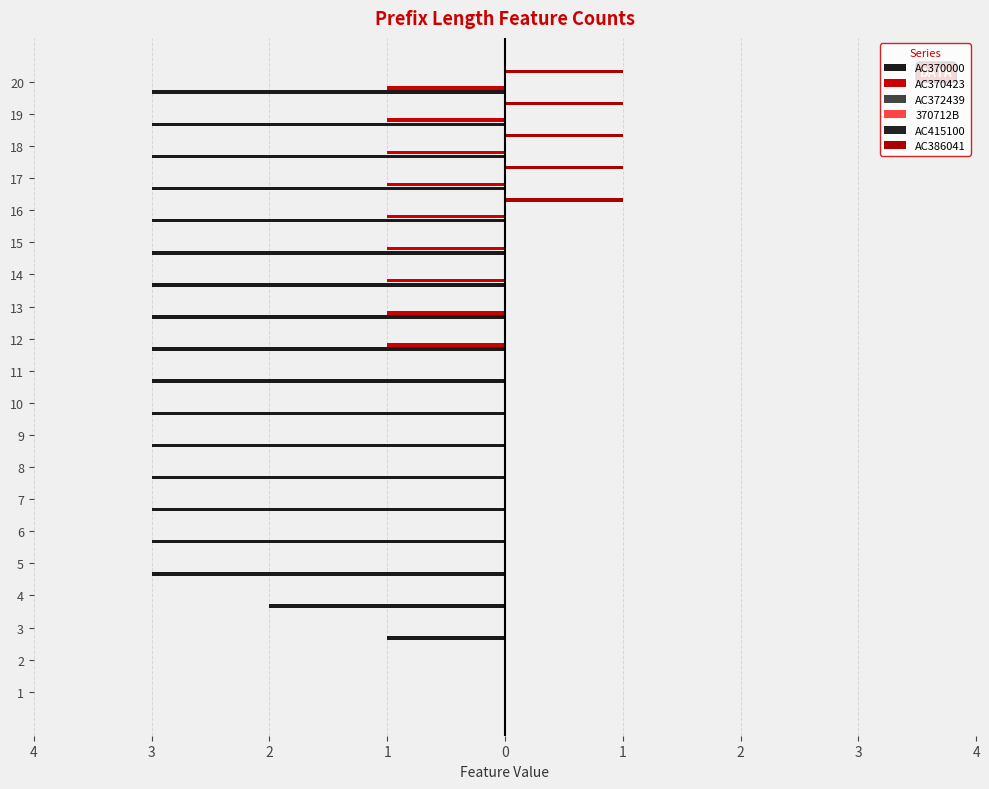

Where is AC386041 nearest to the value 0?

1